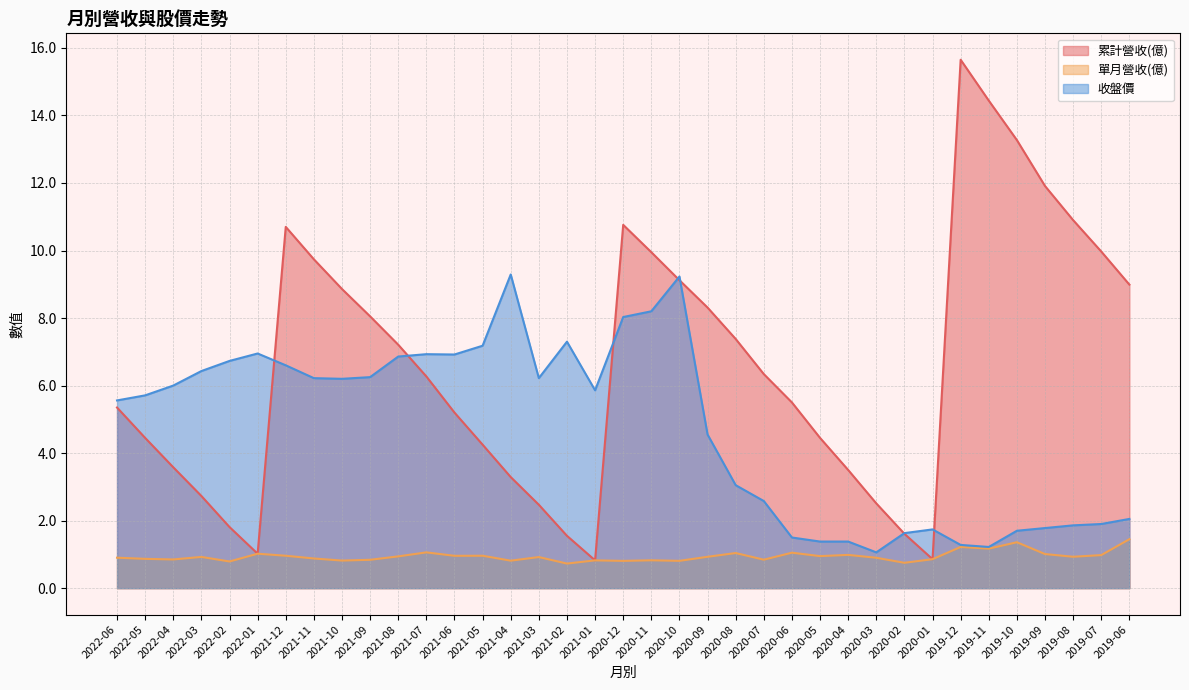

In 累計營收(億), how many points are lower than both neighbors (excluding endpoints)?

3